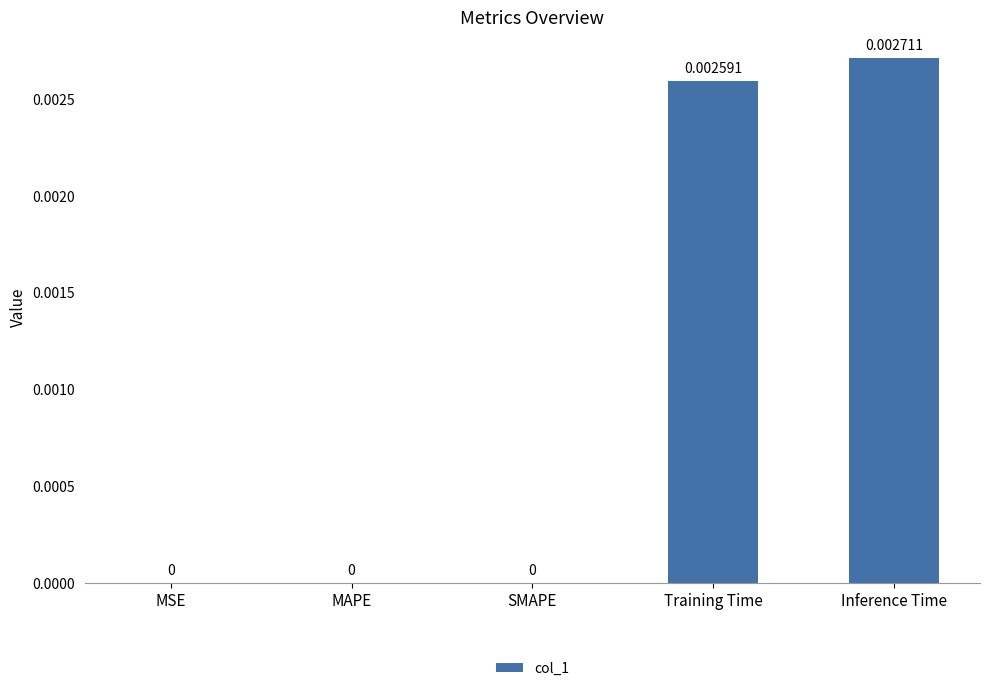

Between MAPE and Training Time, which is larger?

Training Time